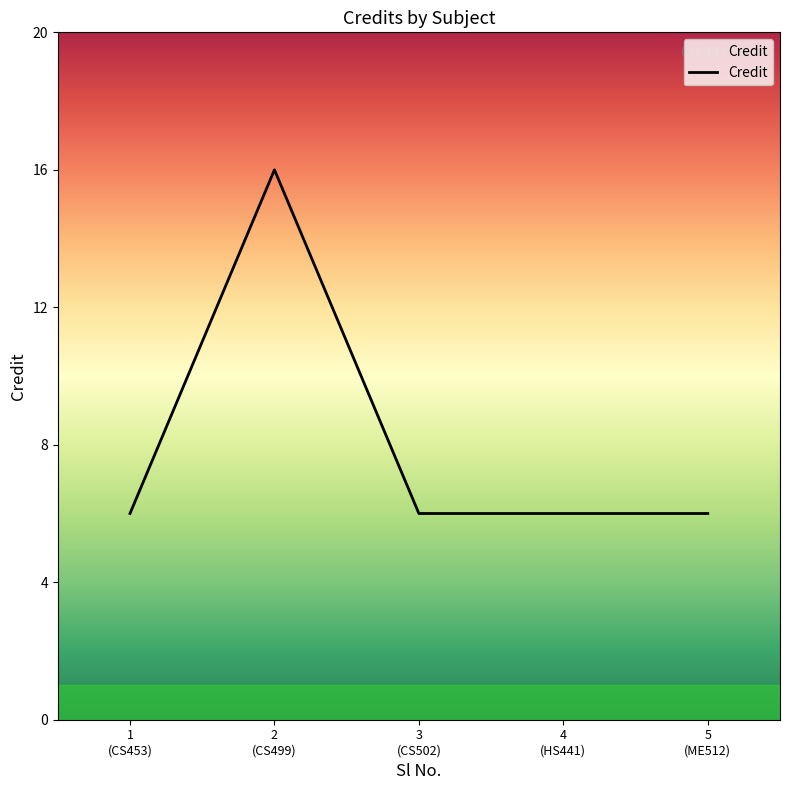

How many values are between 6 and 7?

4